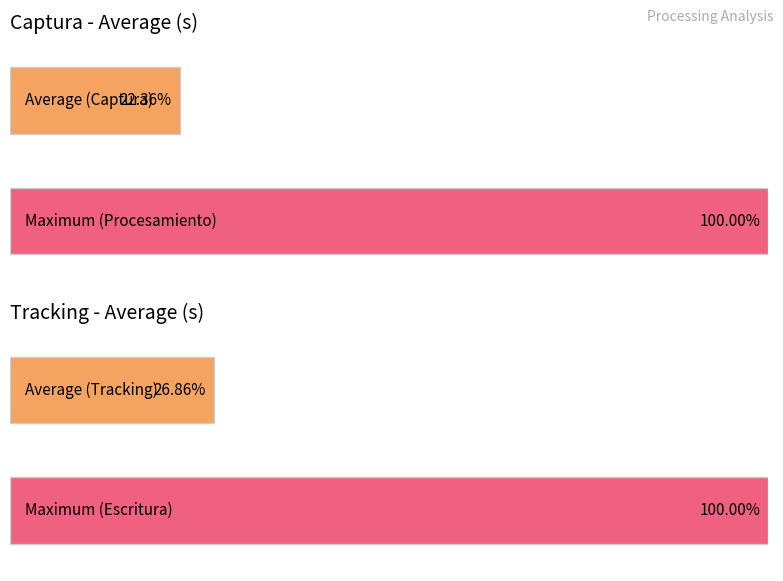

Which series has the largest range (max minus min)?

Escritura